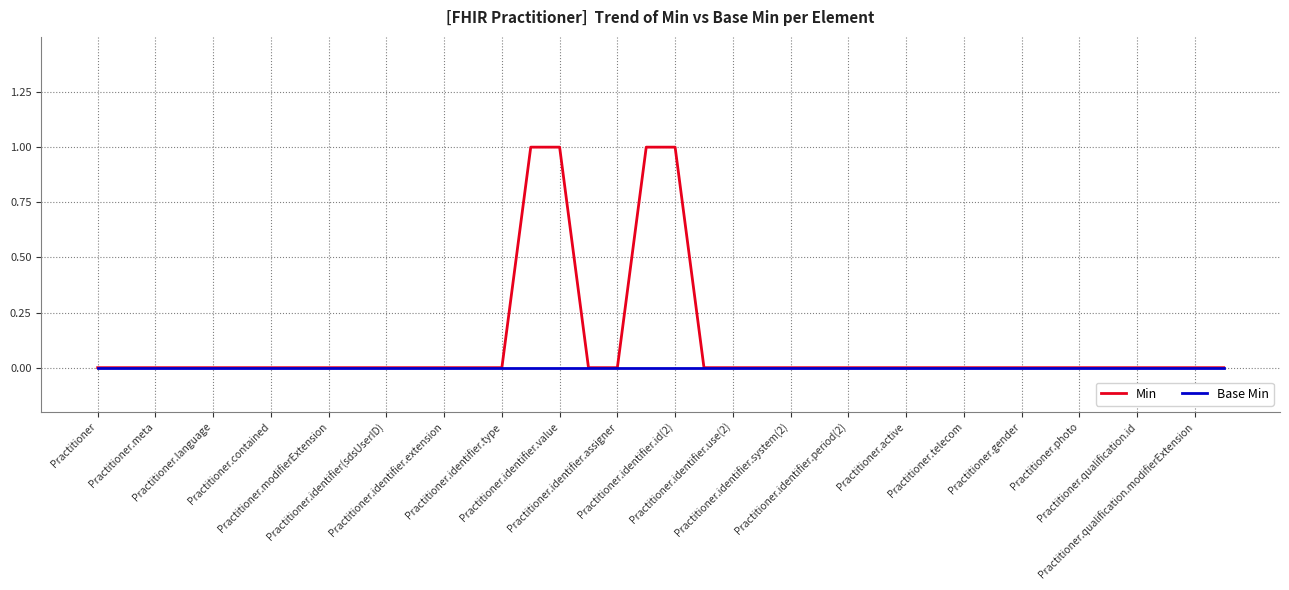

Rank the series by their average value, from lowest to highest.

Base Min, Min